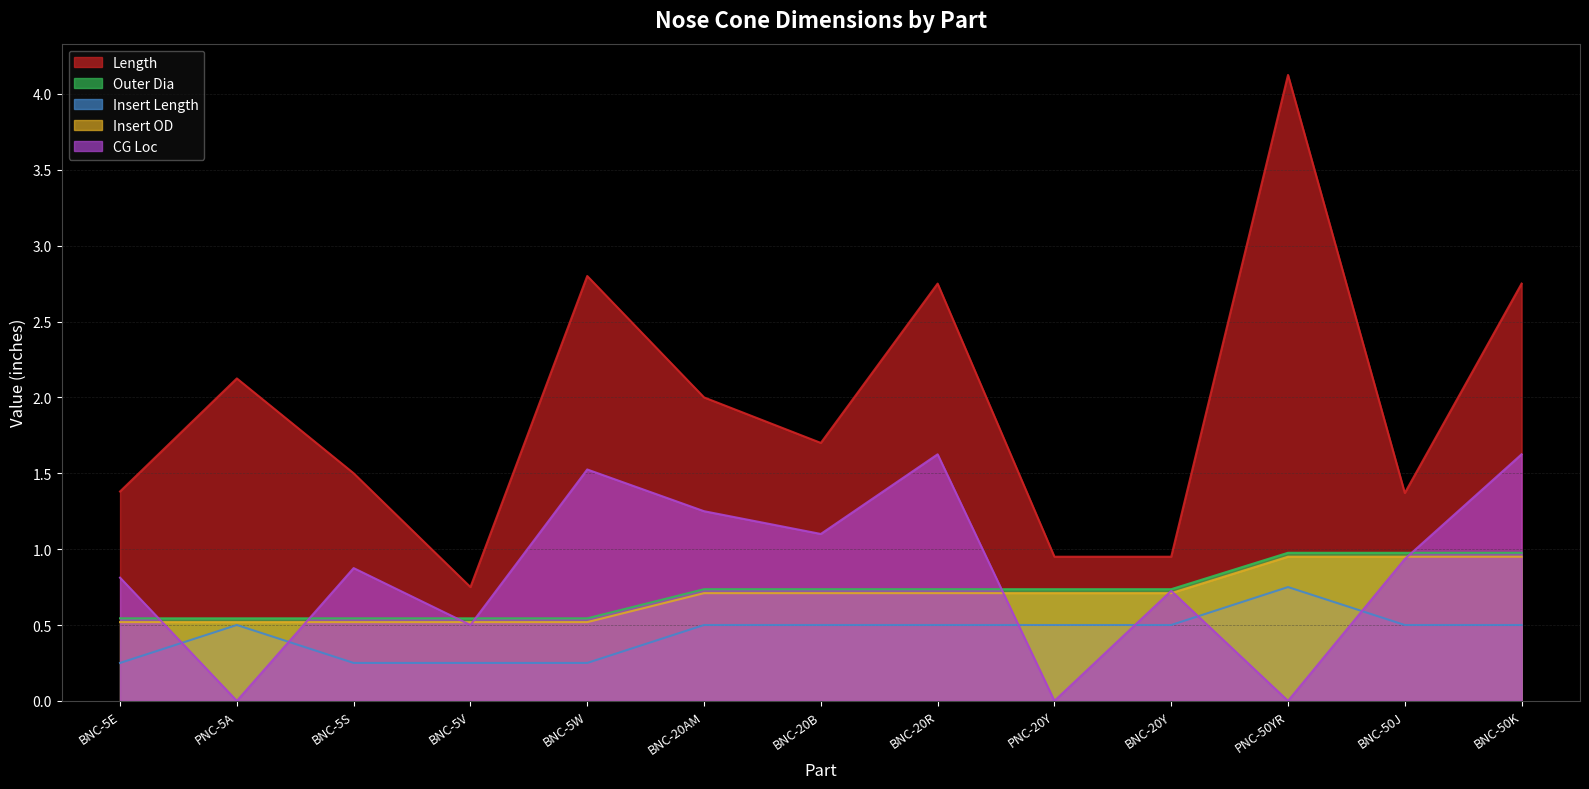

What is the difference between the highest and lowest values at PNC-5A?

2.1